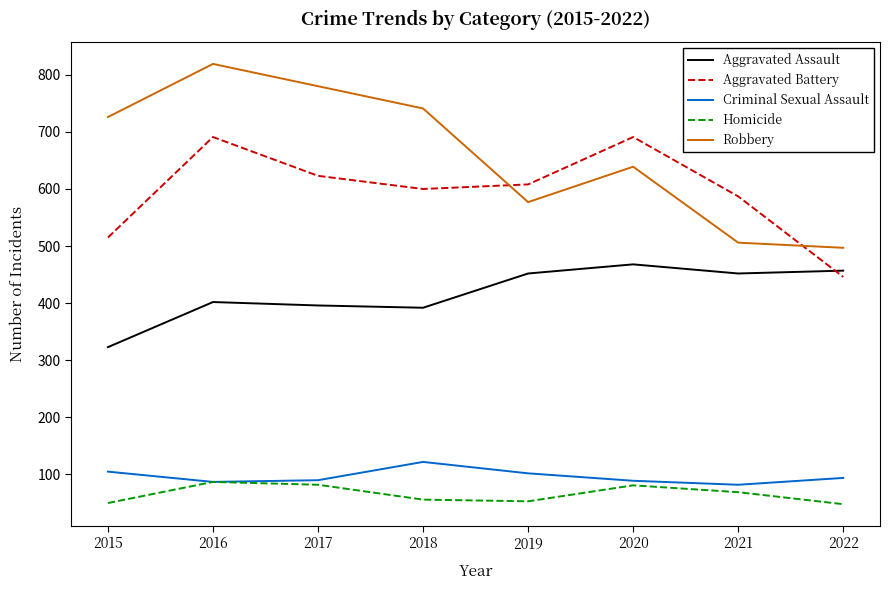

True or false: Robbery has a value of 457 at 2015.

False